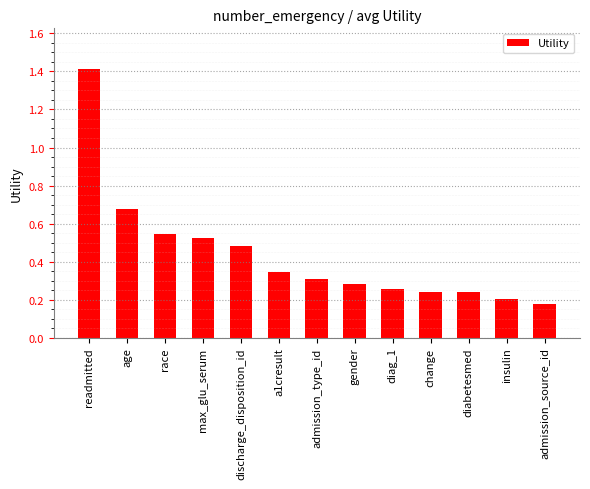

Which category has the highest value across all series?

readmitted